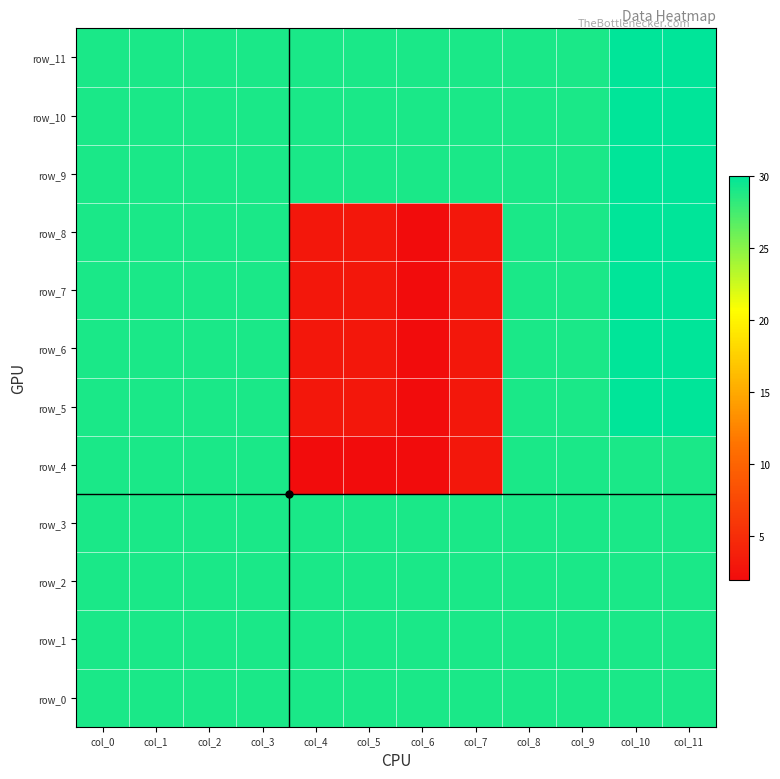

Is it true that row_8 equals 40 at col_2?

False